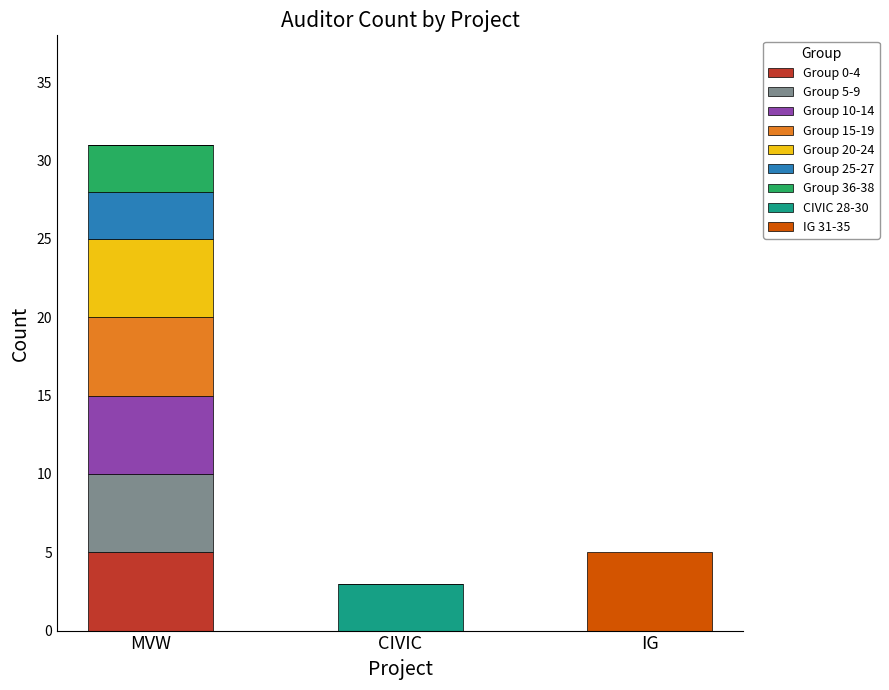

Which category has the highest value in the Group 0-4 series?

MVW